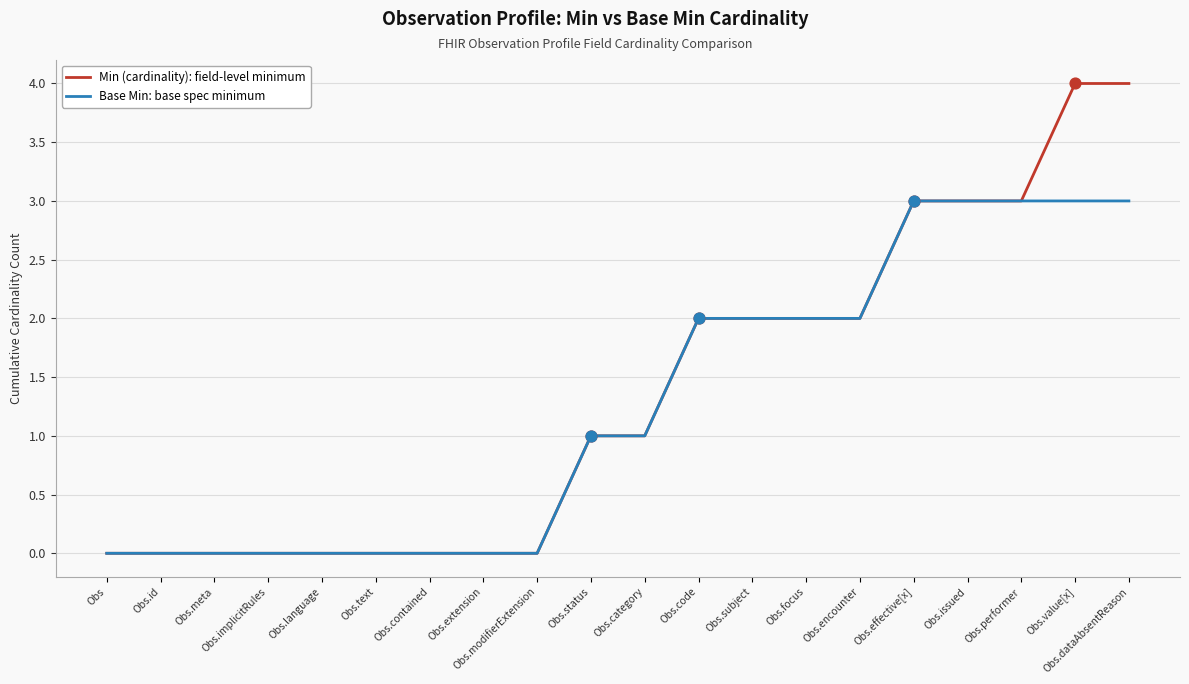

What is the greatest value displayed?

4